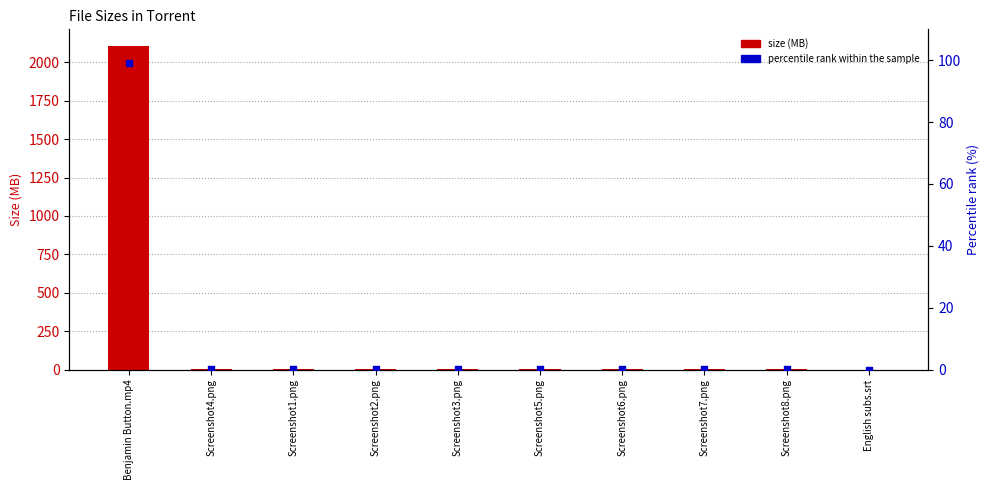

Which series has the largest total across all categories?

size (MB)